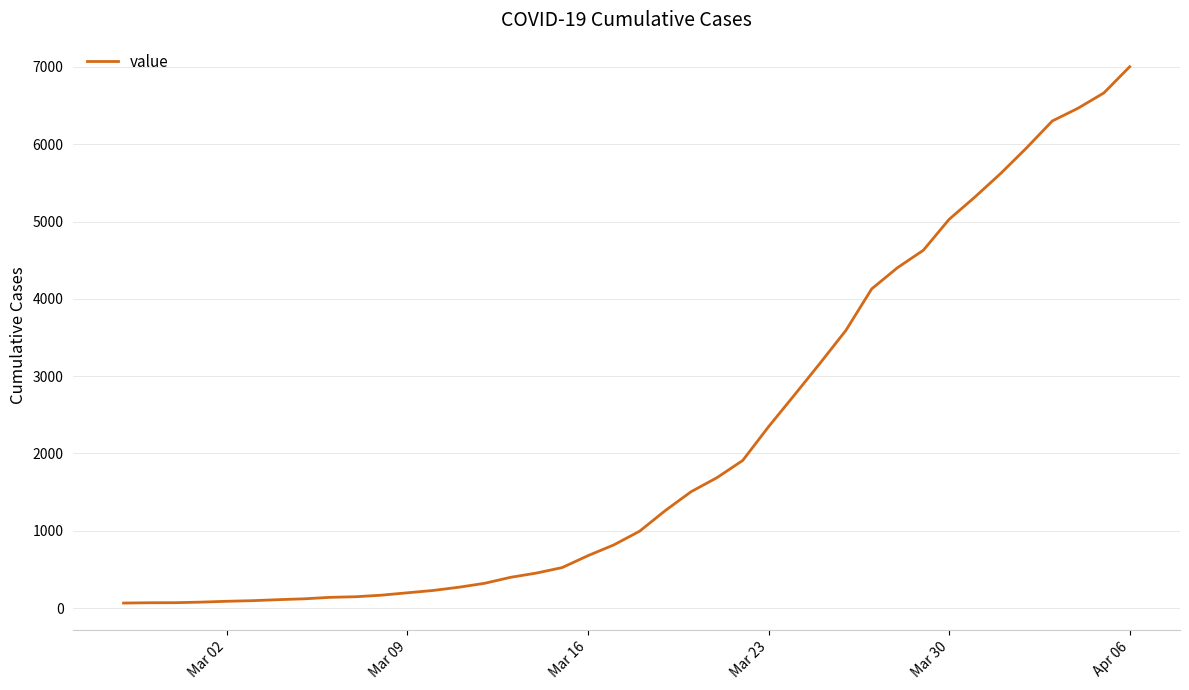

What is the greatest value displayed?

7003